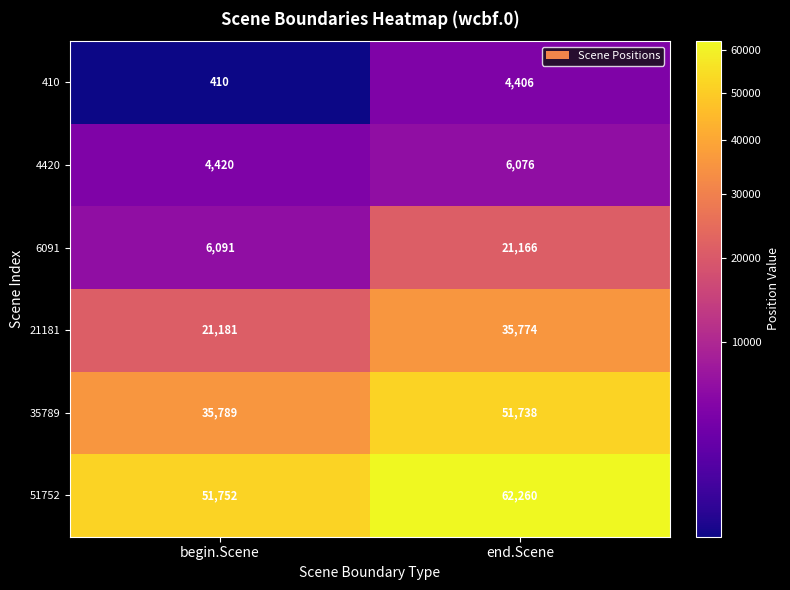

Which series has the largest range (max minus min)?

35789